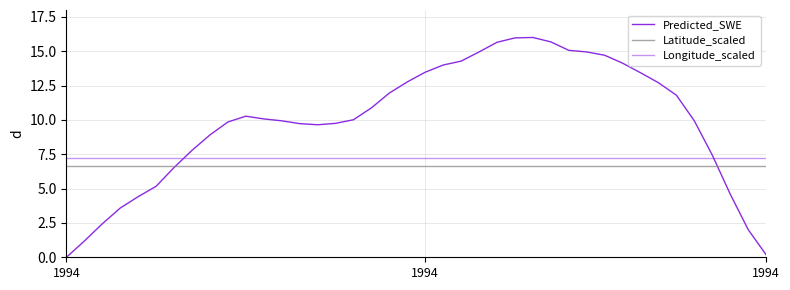

How many series are shown in this chart?

3